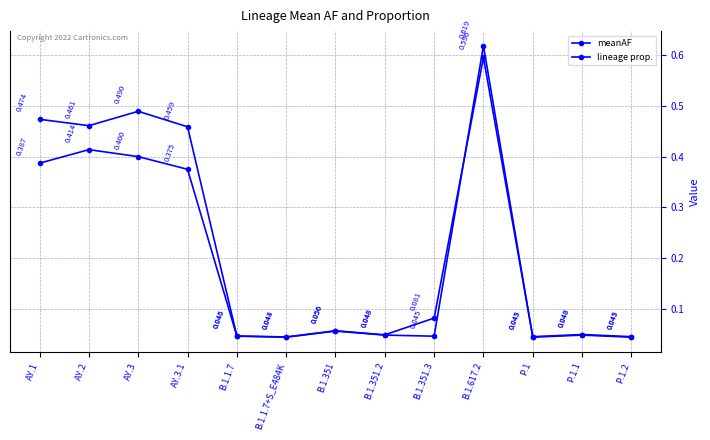

After their last crossing, which series has the higher values: lineage prop. or meanAF?

meanAF